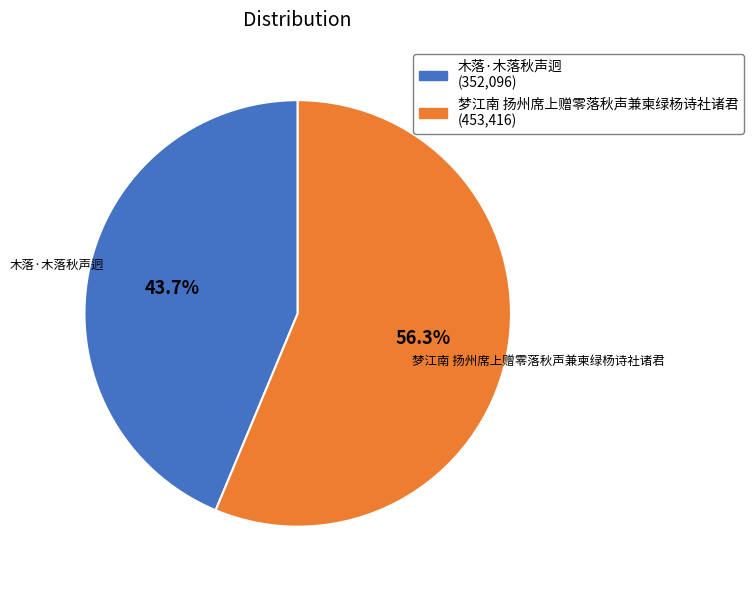

Is there any slice that represents more than half of the pie?

Yes